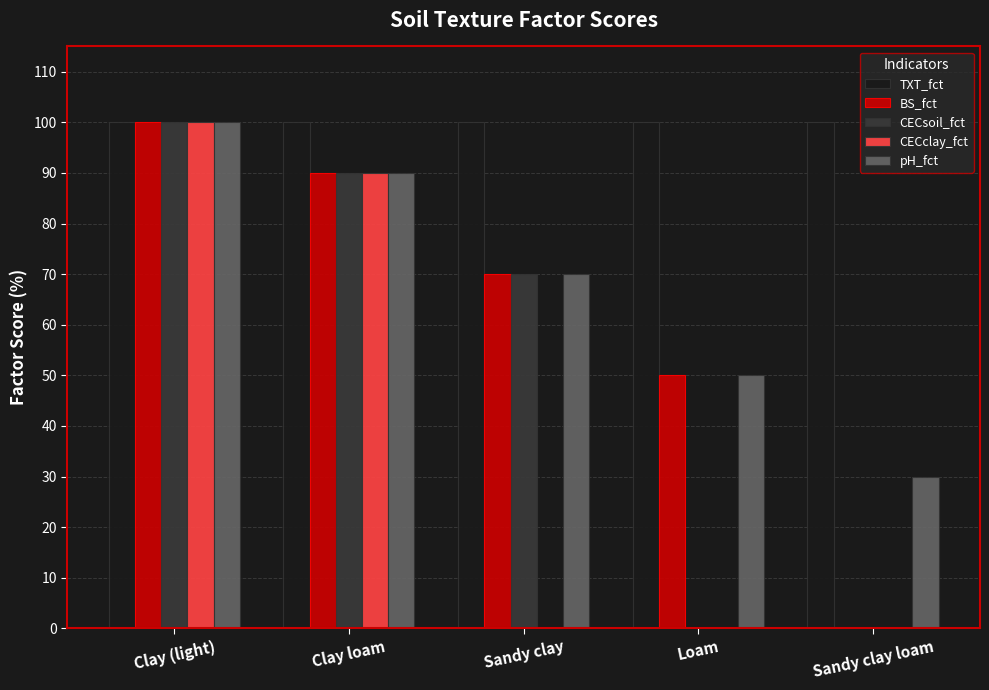

How many groups of bars are there?

5